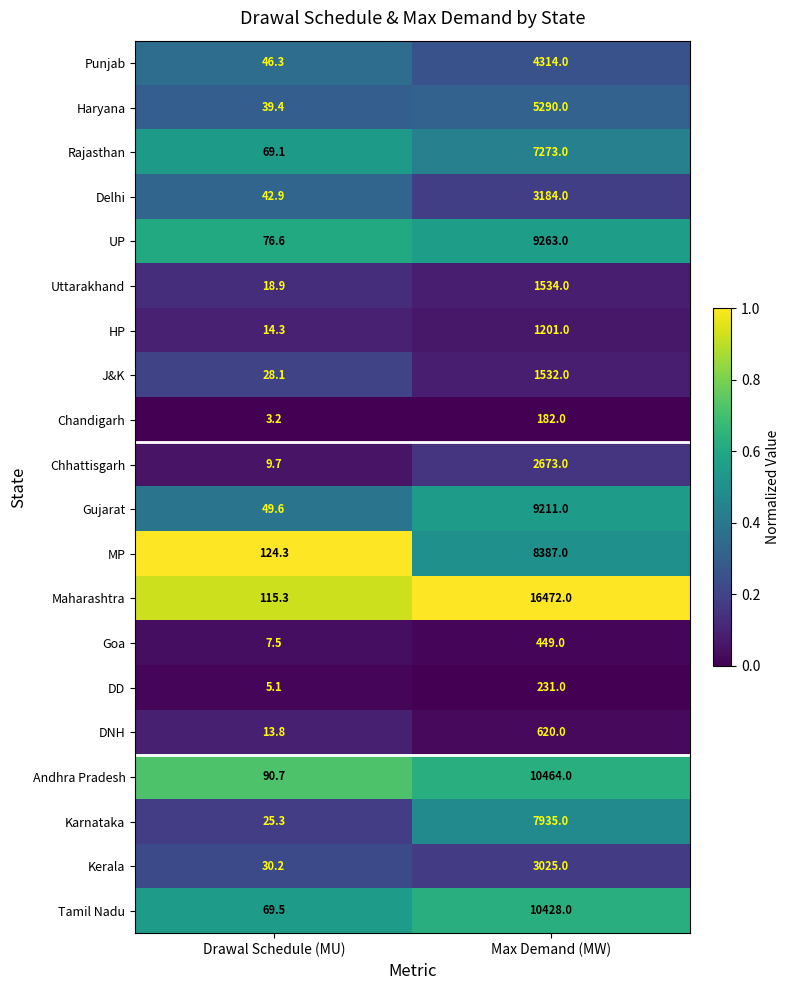

Which series has the largest total across all categories?

Maharashtra